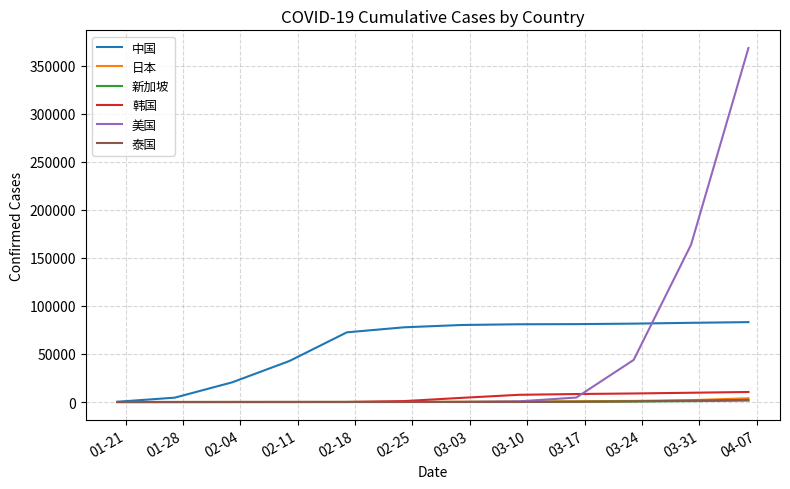

Which series has the widest spread of values?

美国